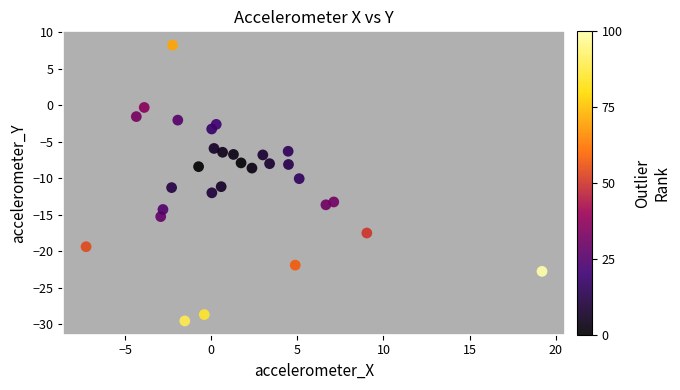

What is the range of X values (max minus min)?

26.5